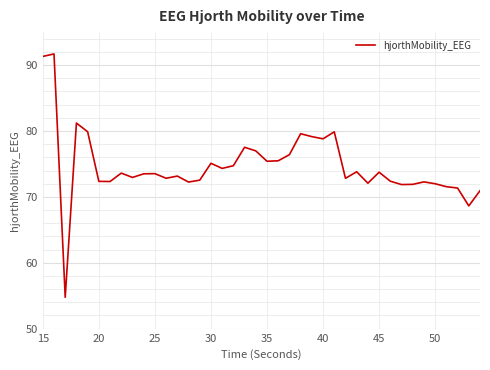

What is the smallest value displayed?

54.8